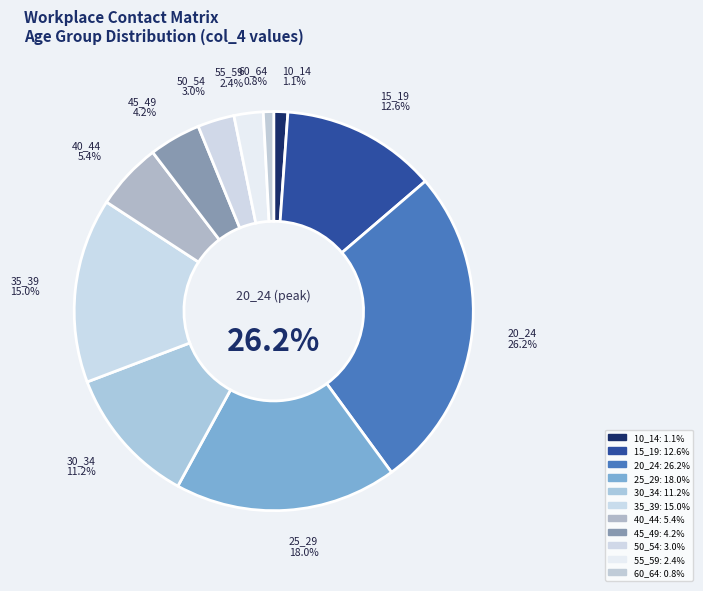

What percentage is the 30_34 slice, to the nearest percent?

11%